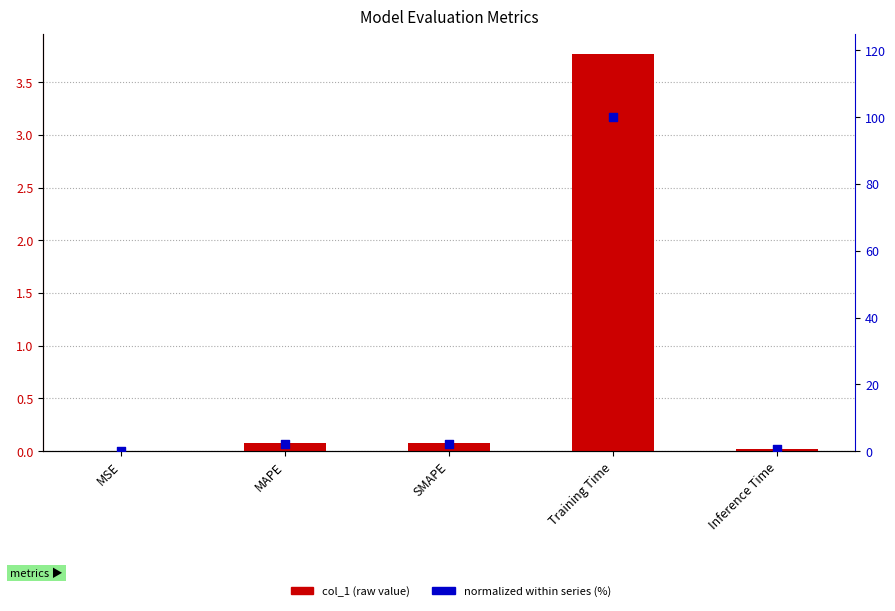

Which series reaches the minimum Y coordinate?

col_1